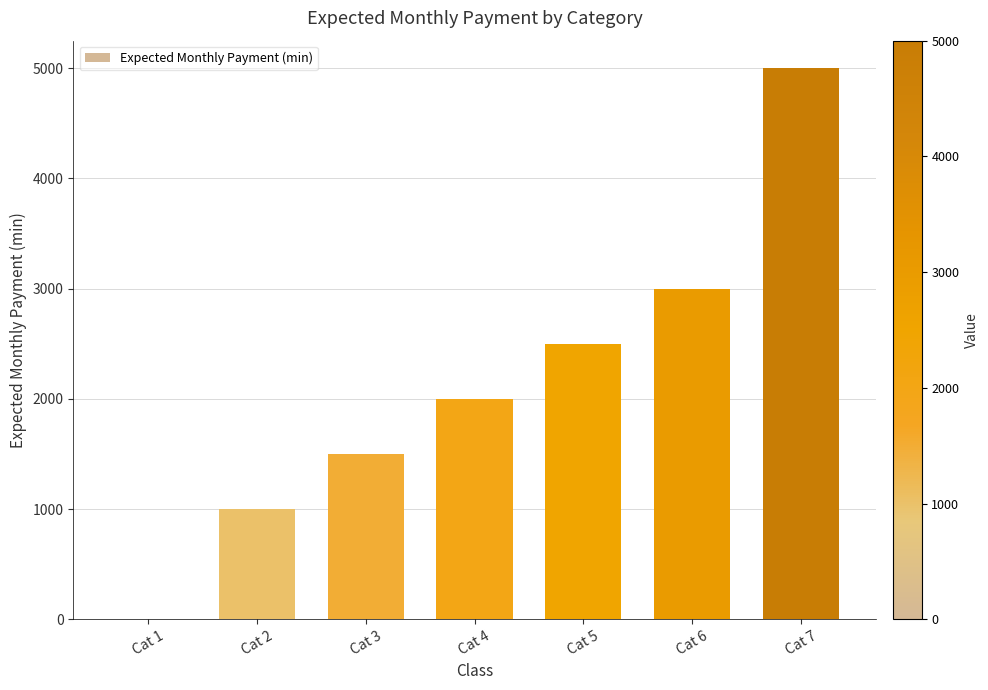

What is the change in value from Cat 6 to Cat 7?

+2000